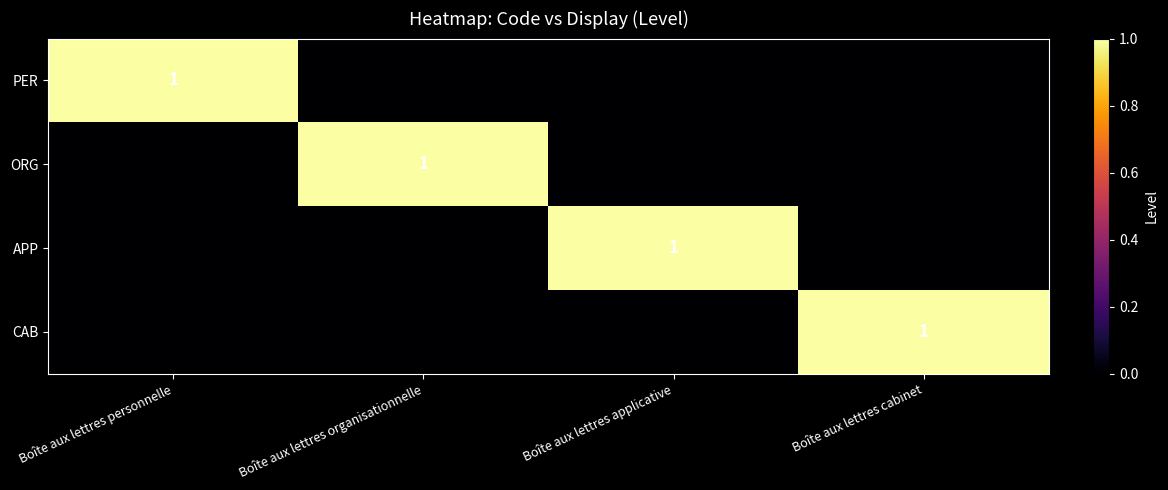

The ORG series shows 1 at Boîte aux lettres organisationnelle. True or false?

True